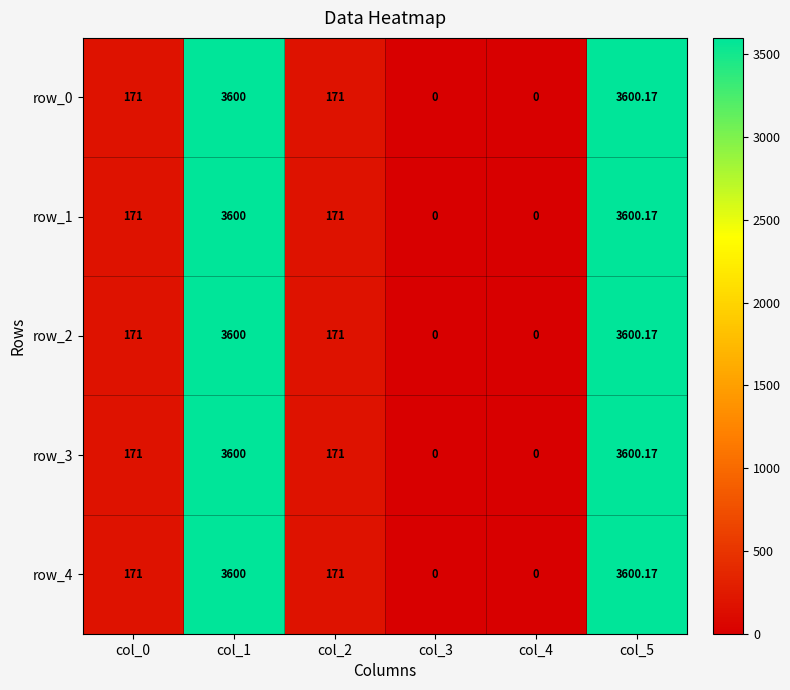

What is the difference between the second highest and second lowest values in the row_4 series?

3600.0